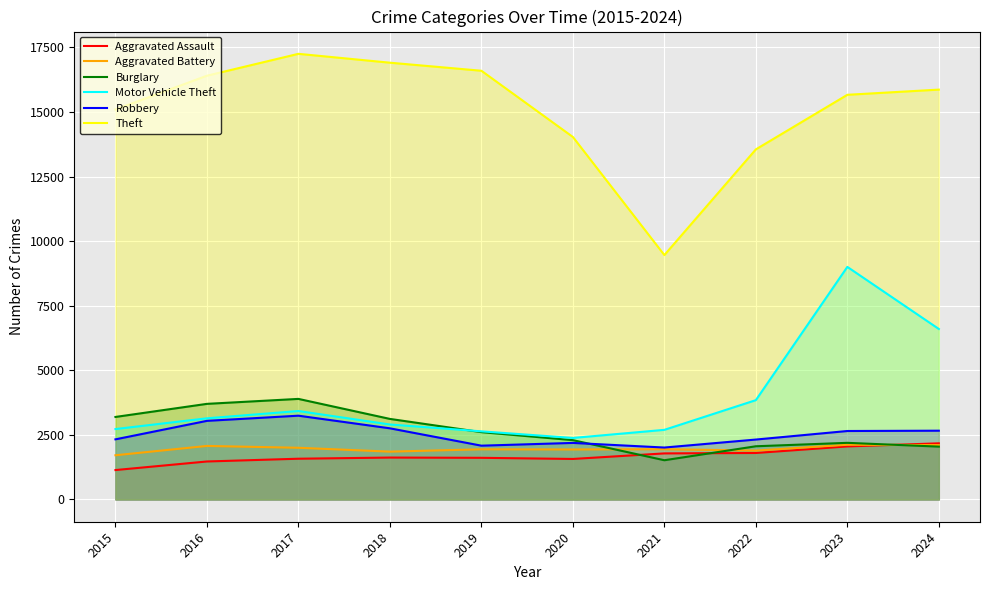

How many lines are shown in the chart?

6